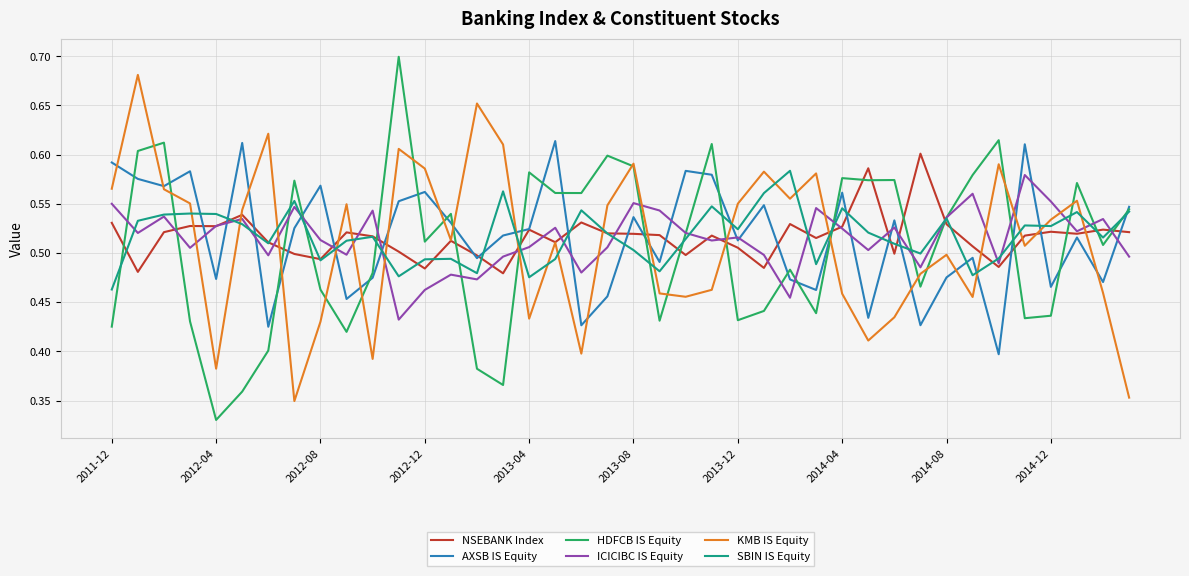

How many intersections are there between SBIN IS Equity and KMB IS Equity?

19